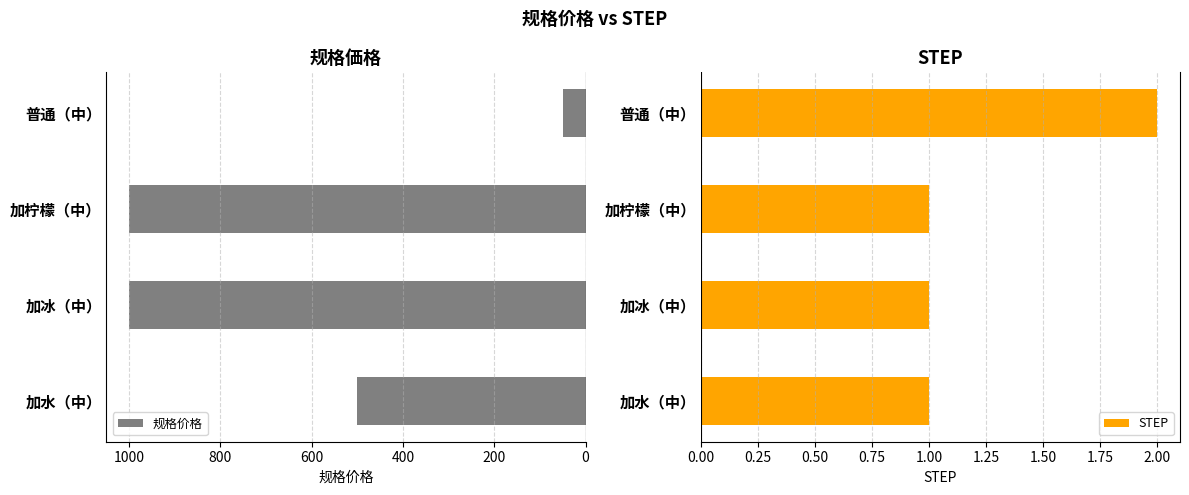

True or false: STEP has a value of 1 at 加柠檬（中）.

True